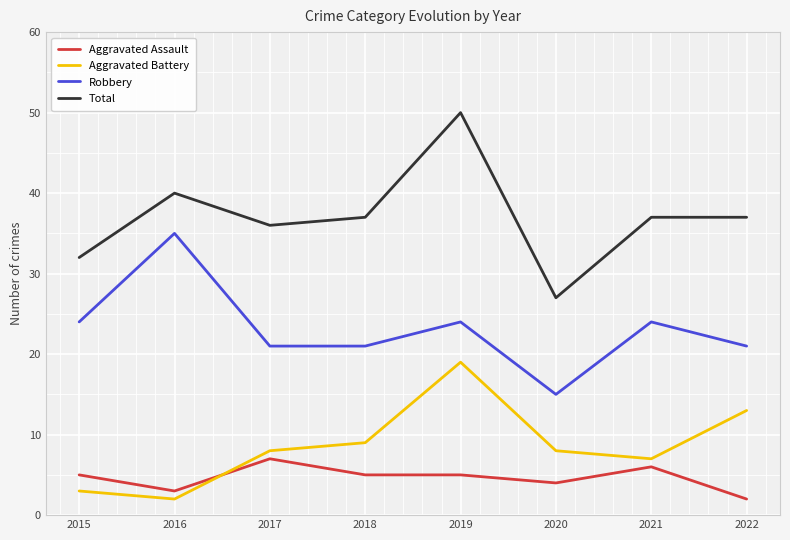

Which series ends up on top after the final intersection of Aggravated Assault and Aggravated Battery?

Aggravated Battery